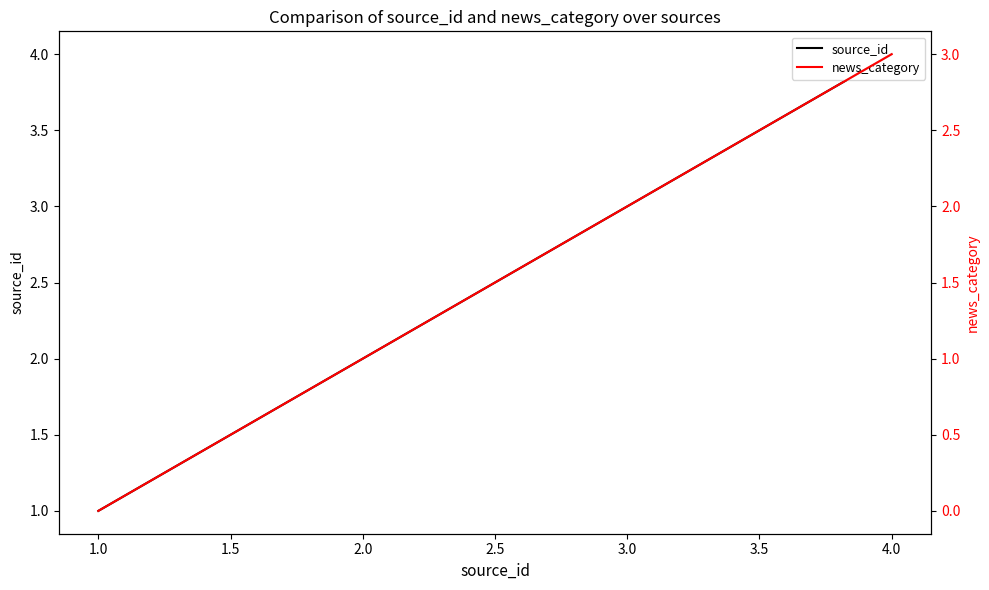

Which category has the lowest value in the source_id series?

1.0